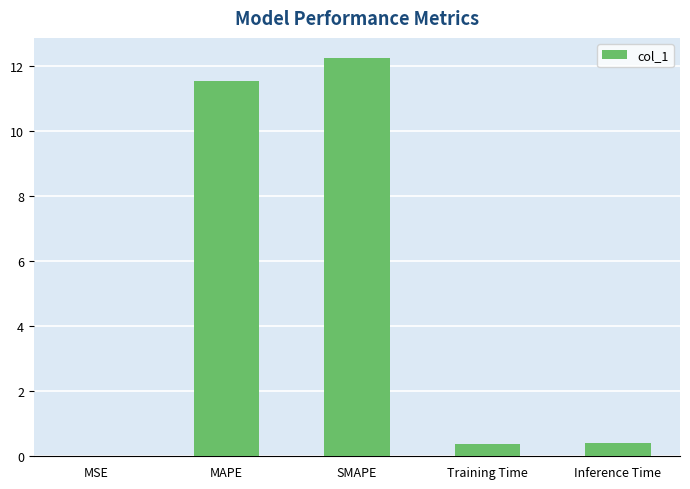

What is the approximate value at Inference Time?

0.4